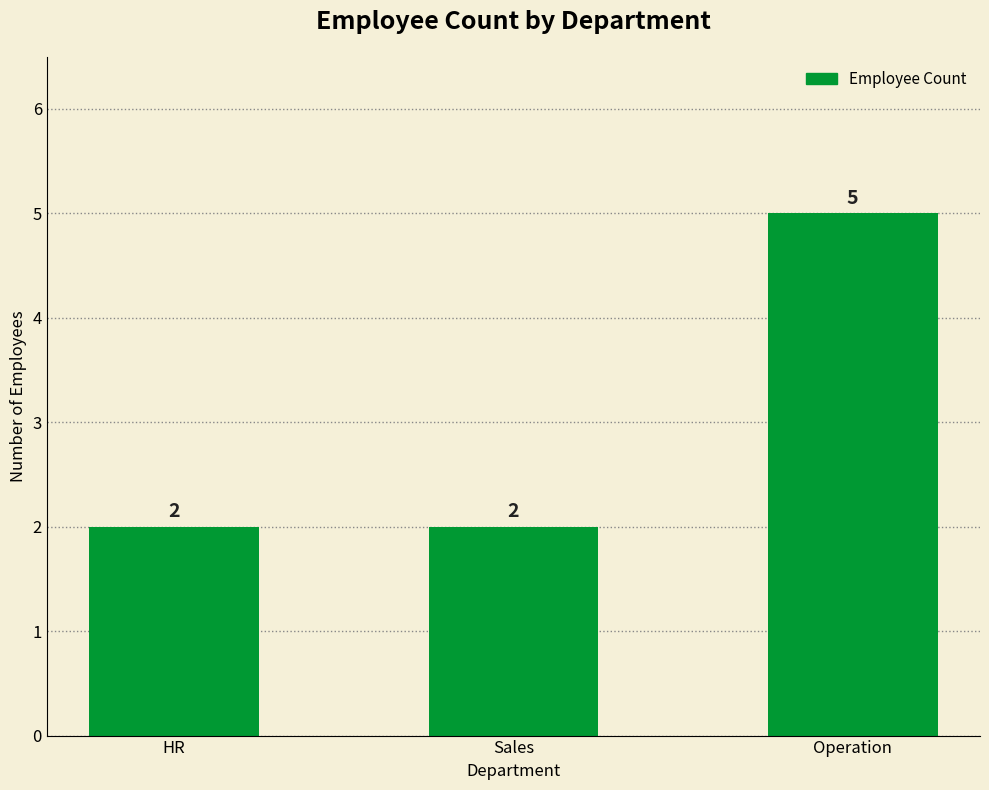

Count the number of data series in this chart.

1